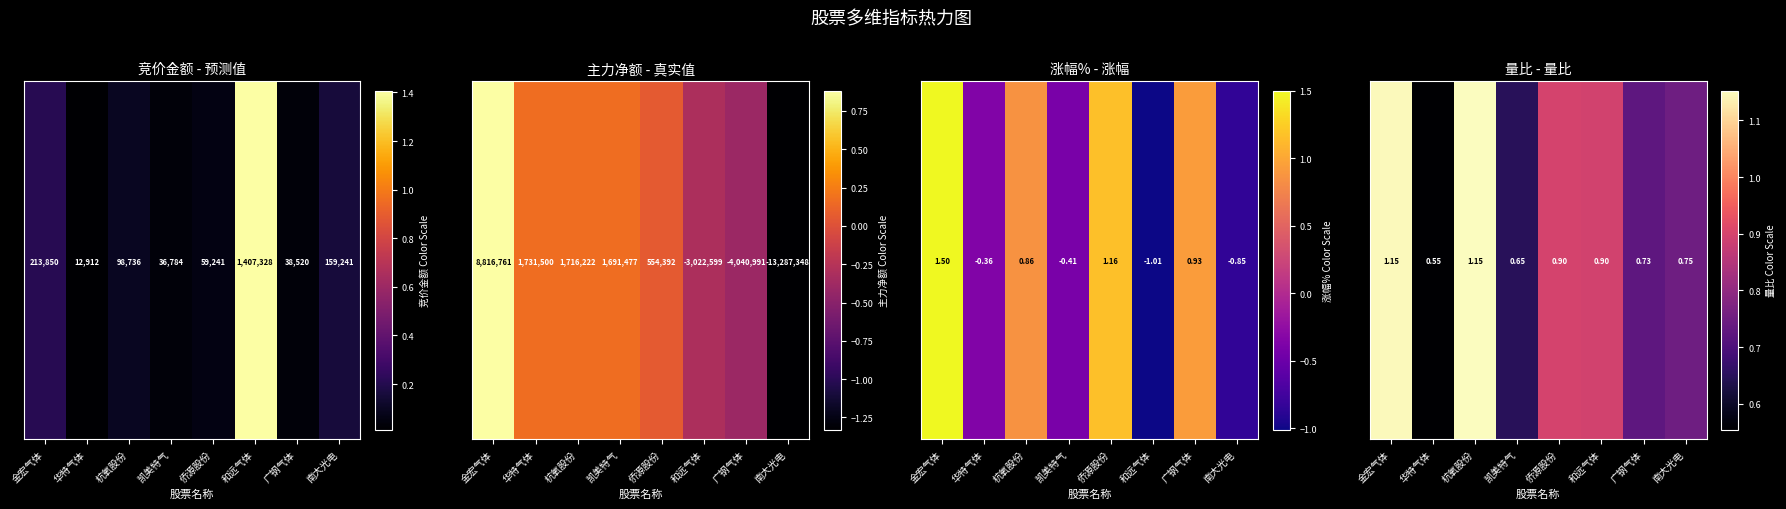

The chart shows a value of 0.3 at 广钢气体. True or false?

True